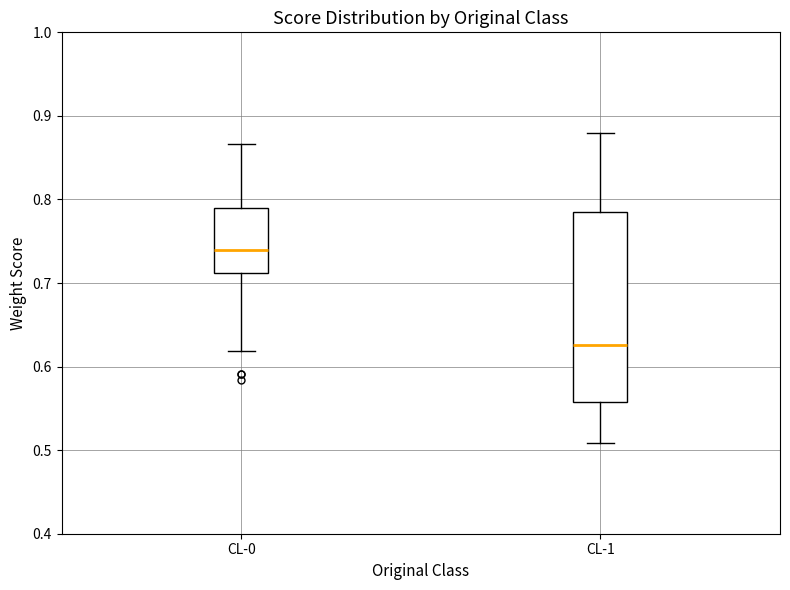

Reading left to right, transcribe this box plot: for each box, give where its median line is, the range the box spans, and where its two whiskers end, as read against the y-axis. The values are not printed on the chart, so give them approximately, as read against the axis.

CL-0: median 0.74, box 0.71 to 0.79, whiskers 0.62 to 0.87
CL-1: median 0.63, box 0.56 to 0.79, whiskers 0.51 to 0.88